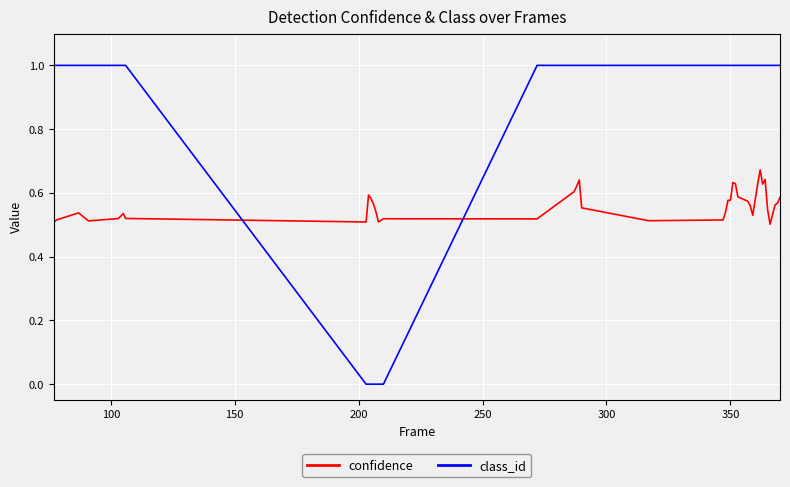

How many distinct data groups are displayed?

2